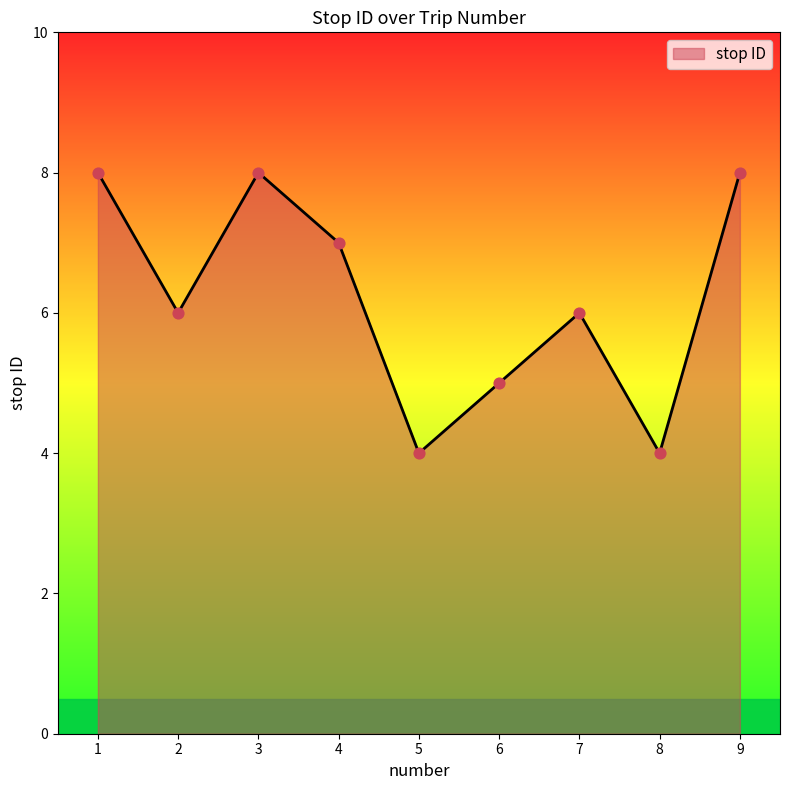

What is the ratio of the value at 6 to the value at 1?

0.6